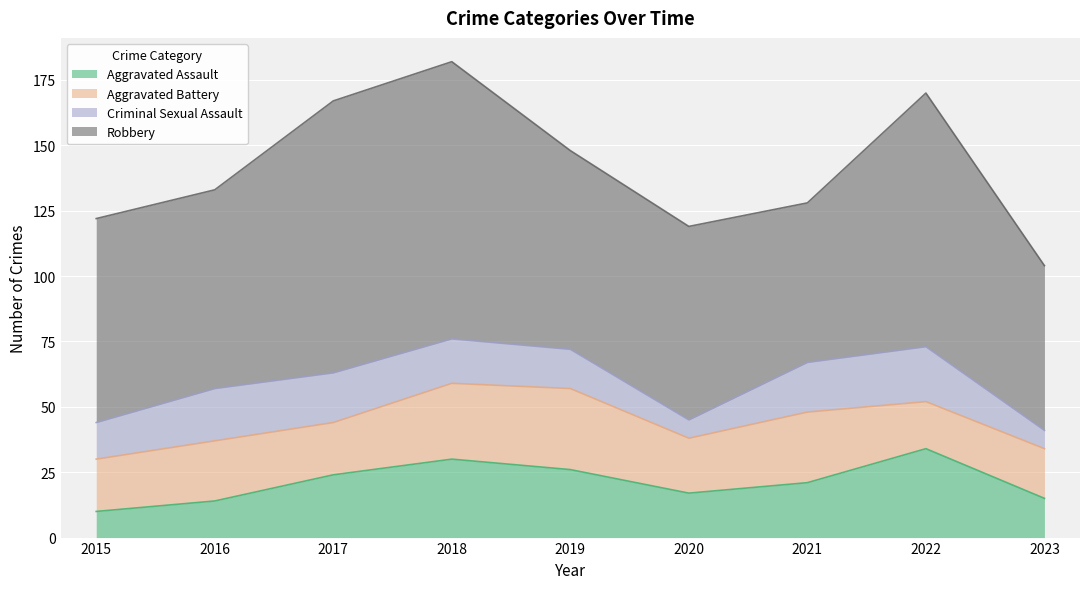

Which series has the largest total across all categories?

Robbery